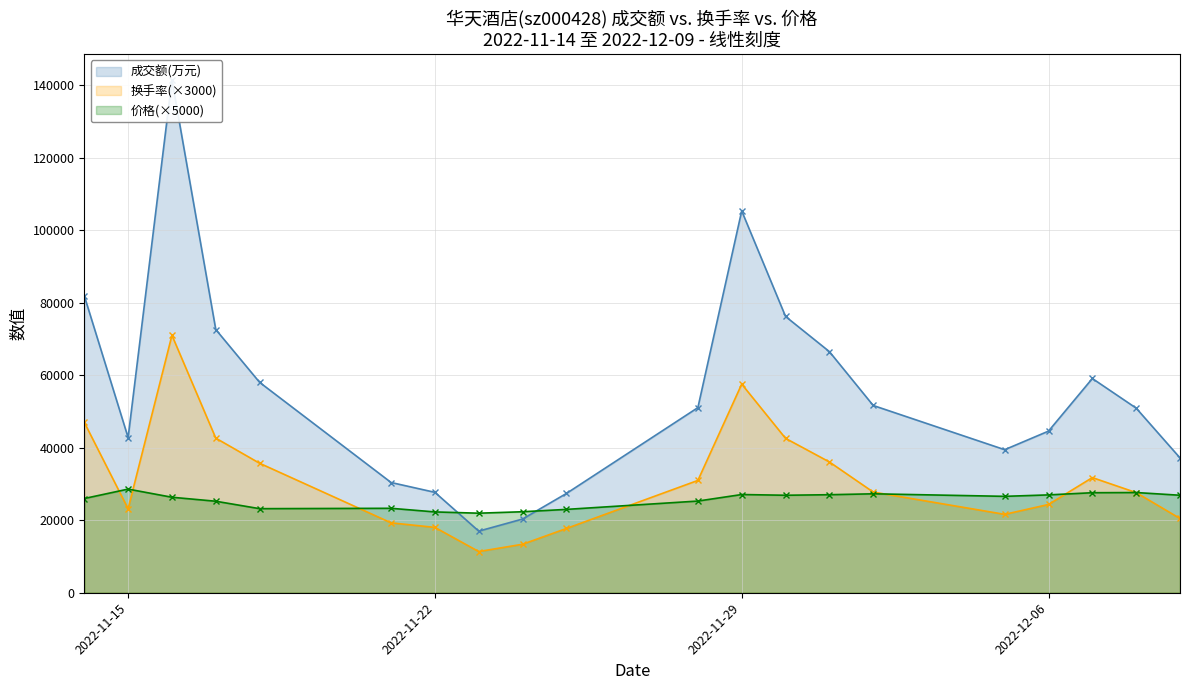

True or false: 价格(×5000) has more than 0 interior local peaks.

True